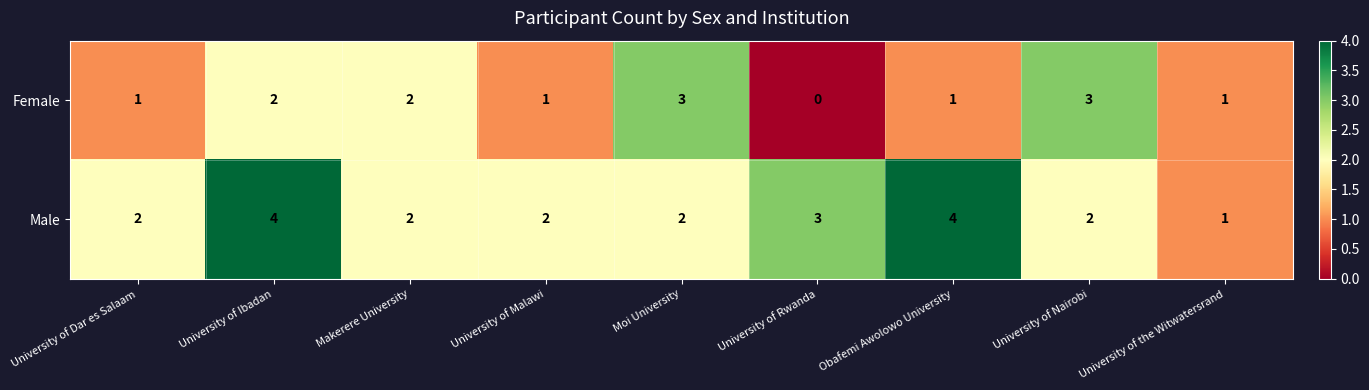

Which series has the largest total across all categories?

Male